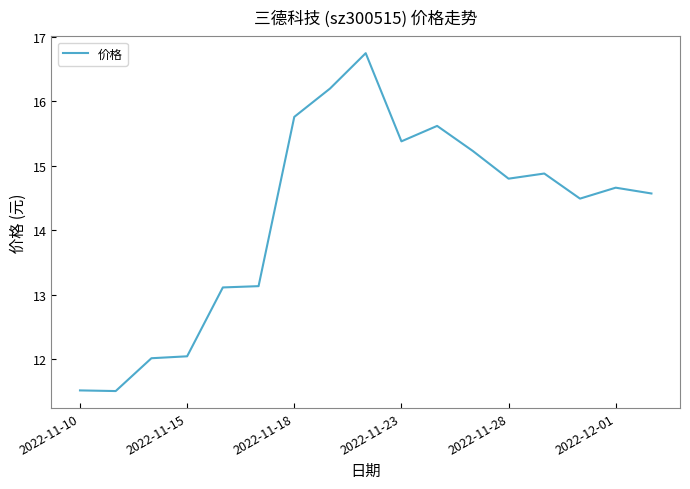

What is the greatest value displayed?

16.8